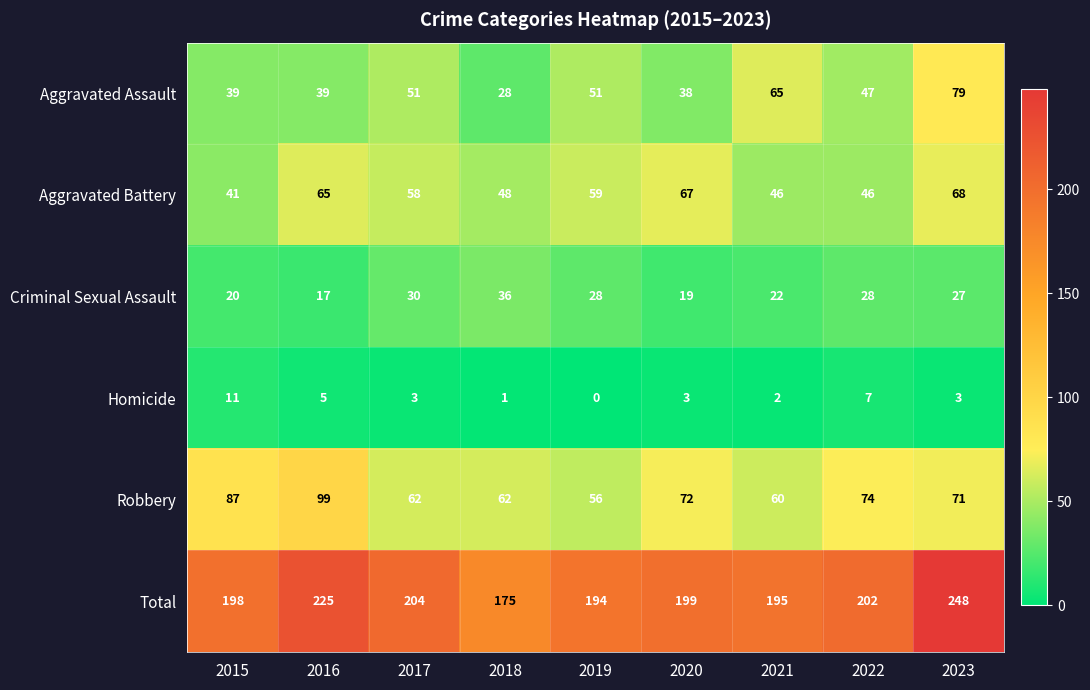

Which series has the largest range (max minus min)?

Total